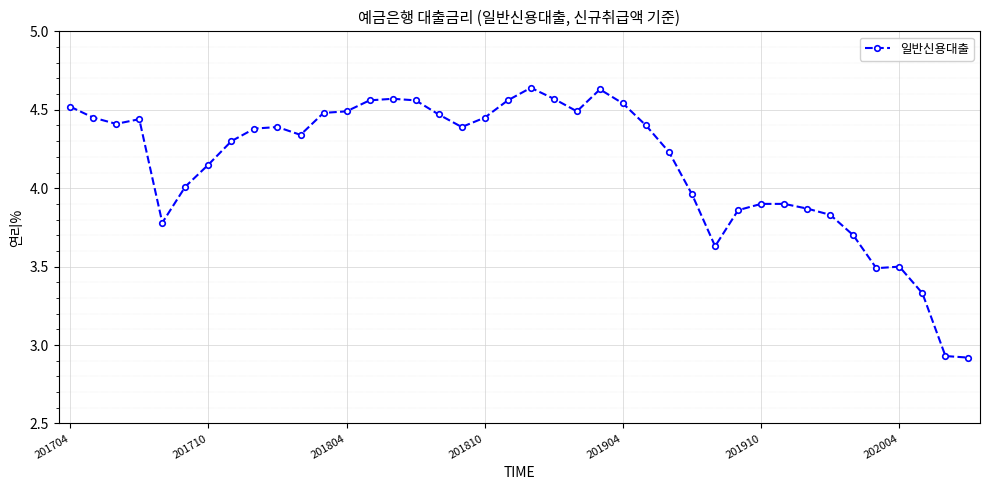

What is the difference between the maximum and minimum values?

1.7